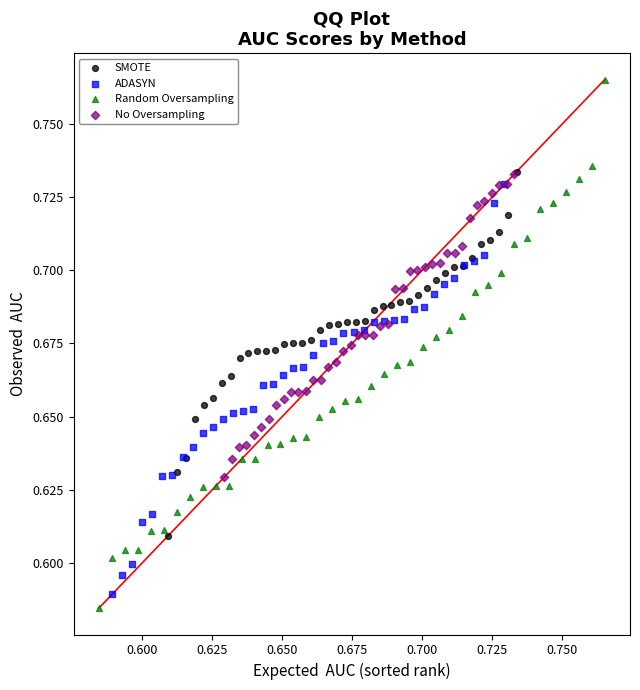

Which series has the largest Y range (max minus min)?

Random Oversampling